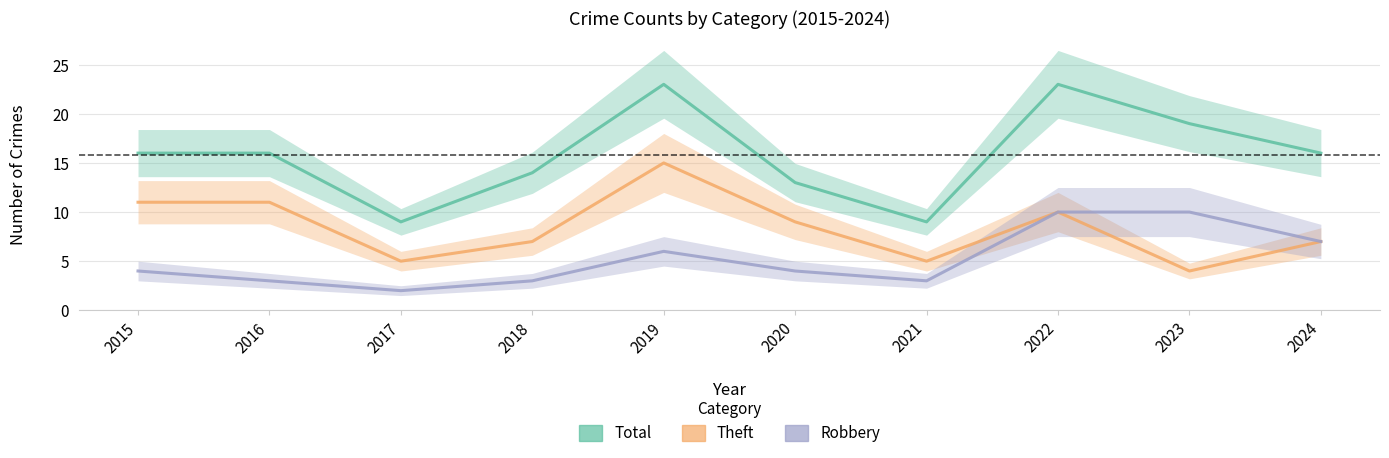

True or false: Total and Robbery intersect in this chart.

False